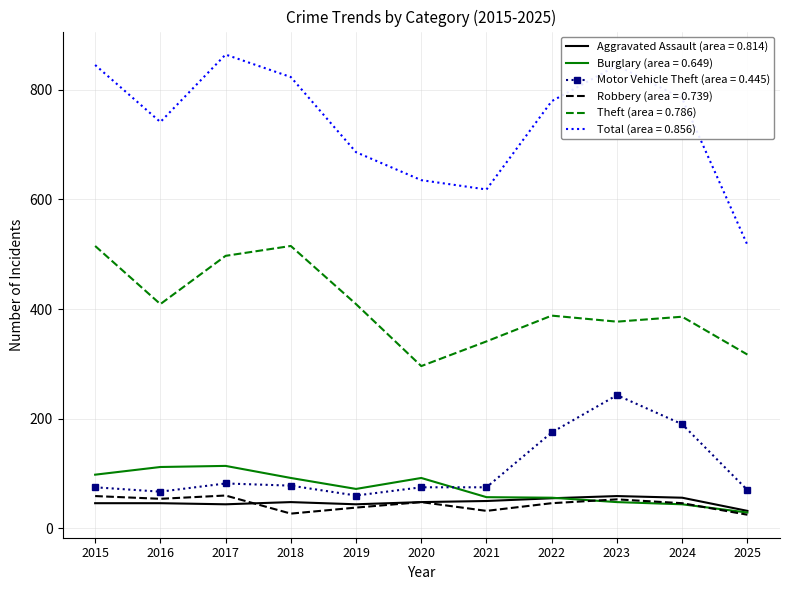

True or false: Motor Vehicle Theft (area = 0.445) and Theft (area = 0.786) intersect in this chart.

False